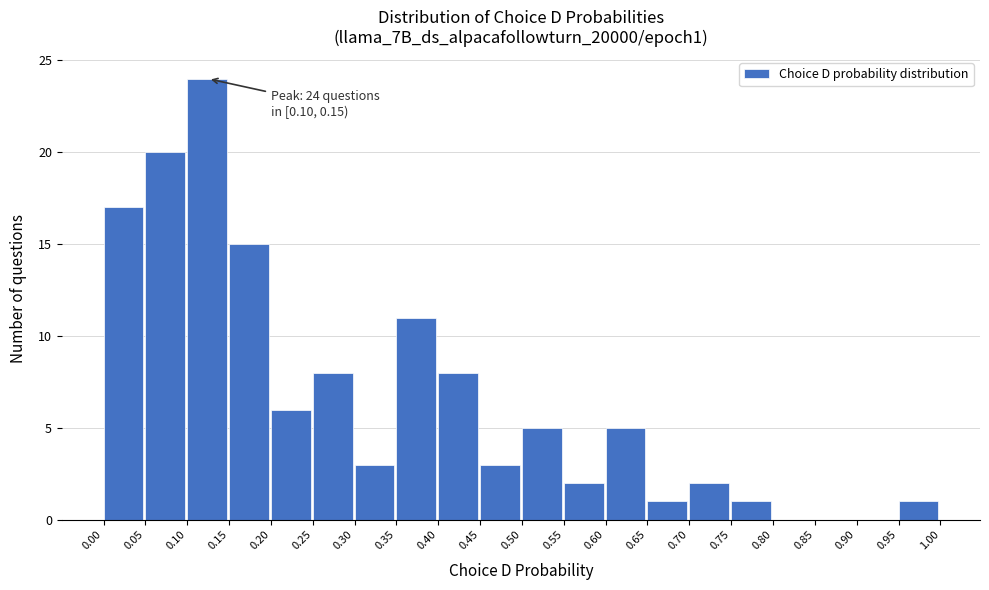

Which range on the x-axis has the tallest bar?

0.10 to 0.15